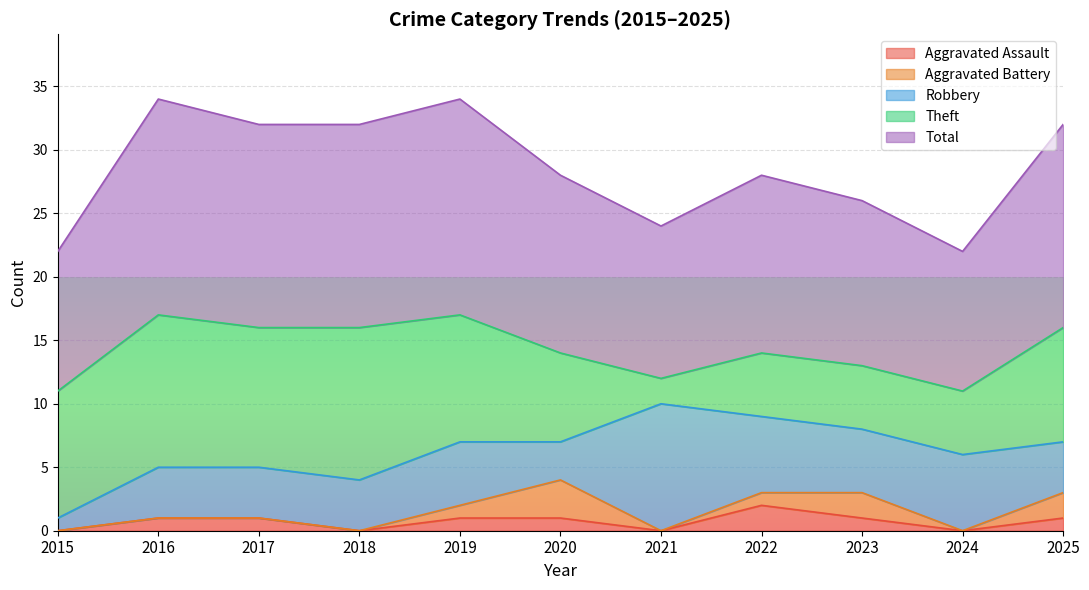

True or false: Aggravated Assault has a value of 0 at 2018.

True